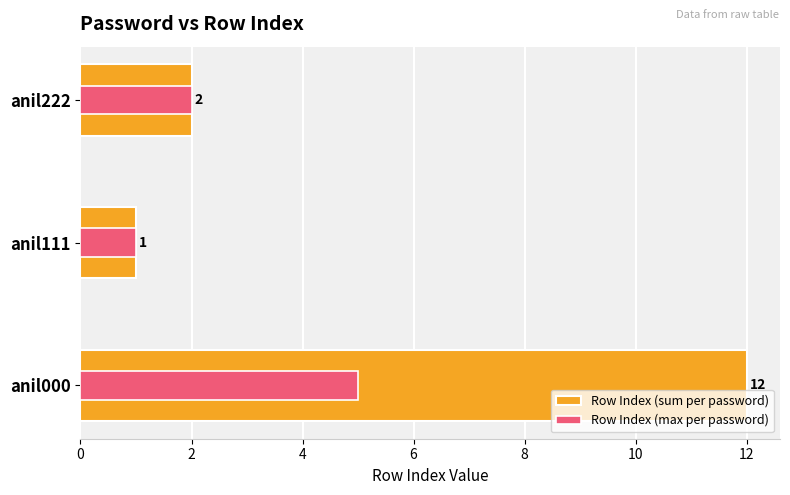

What is the difference between the Row Index (max per password) values at anil222 and anil111?

1